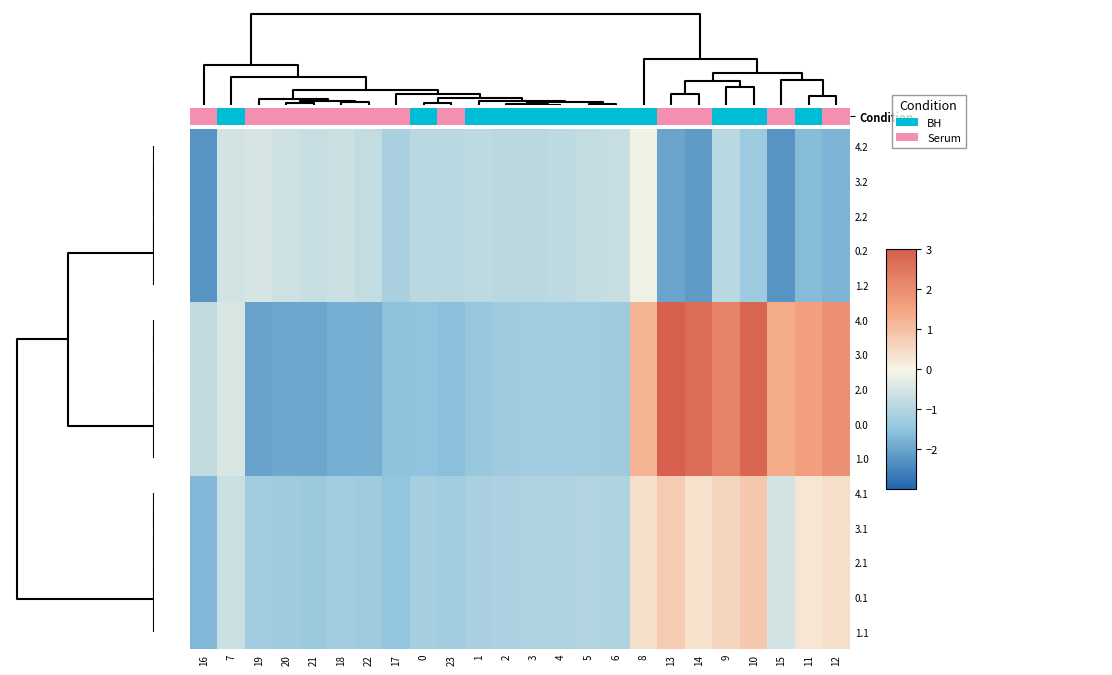

How many categories are shown in the chart?

24